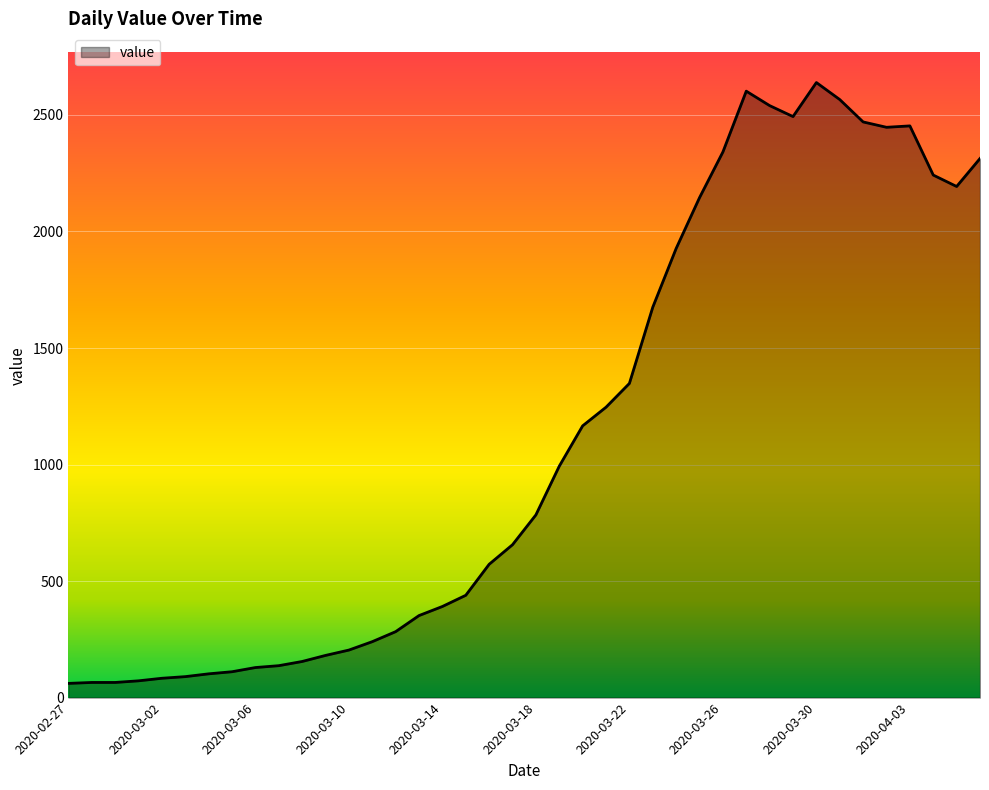

What is the sum of all values?

44971